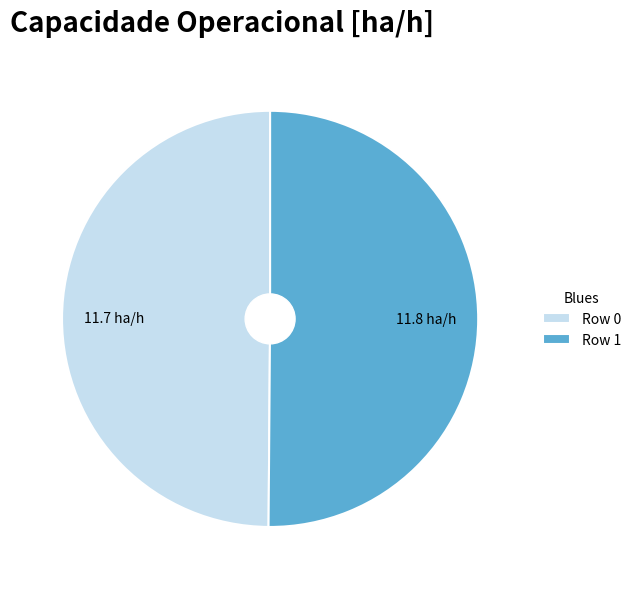

The Row 0 slice represents 50% of the pie. True or false?

True